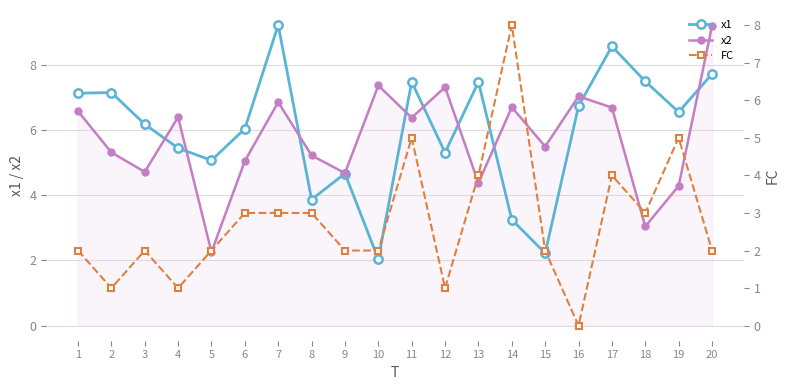

Rank the categories by x1 value from lowest to highest.

10, 15, 14, 8, 9, 5, 12, 4, 6, 3, 19, 16, 1, 2, 13, 11, 18, 20, 17, 7